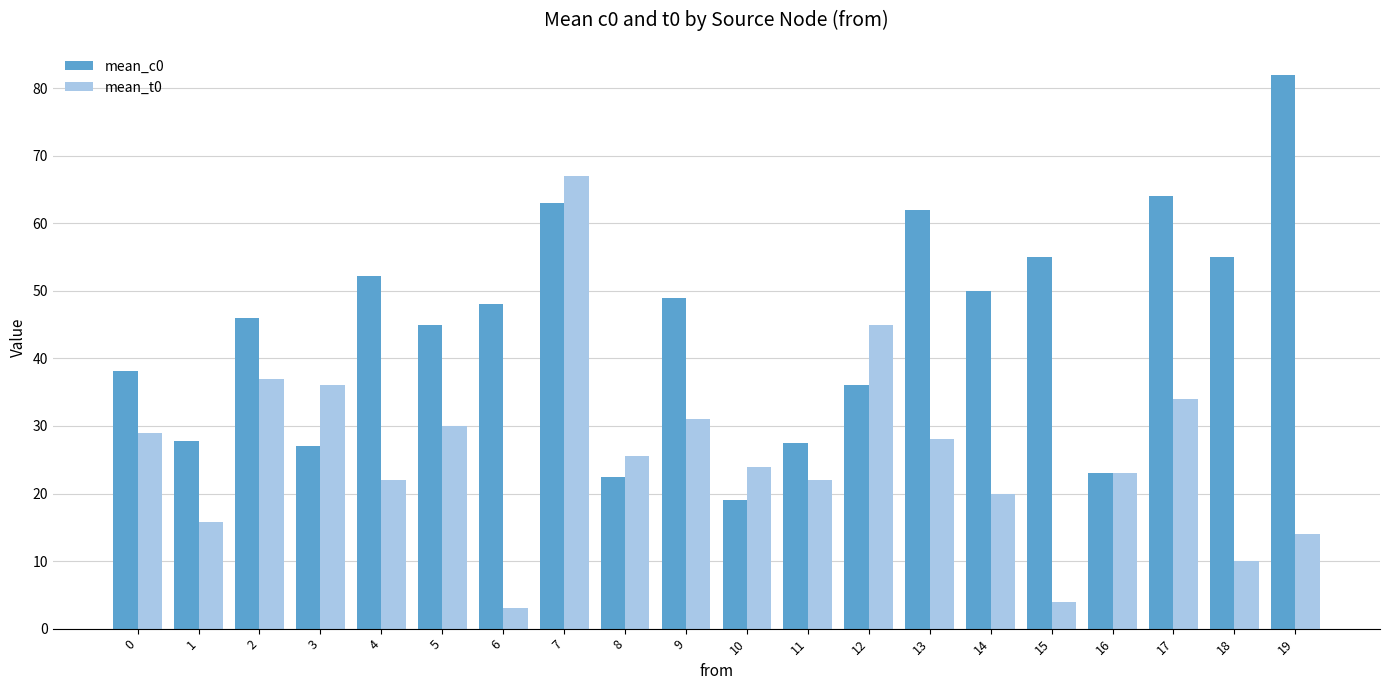

List the series in order of their peak value, highest first.

mean_c0, mean_t0